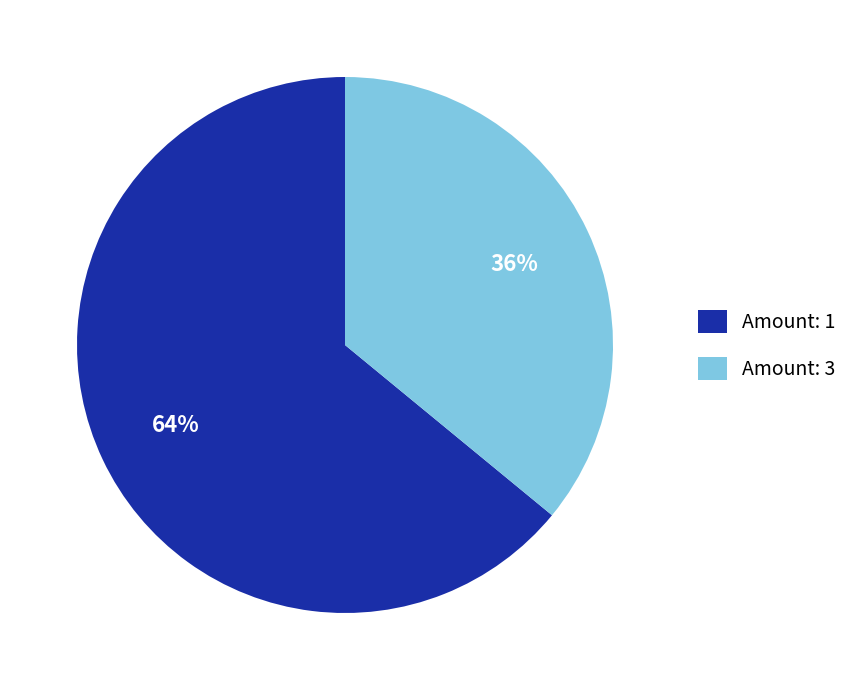

Count the number of slices in the pie.

2